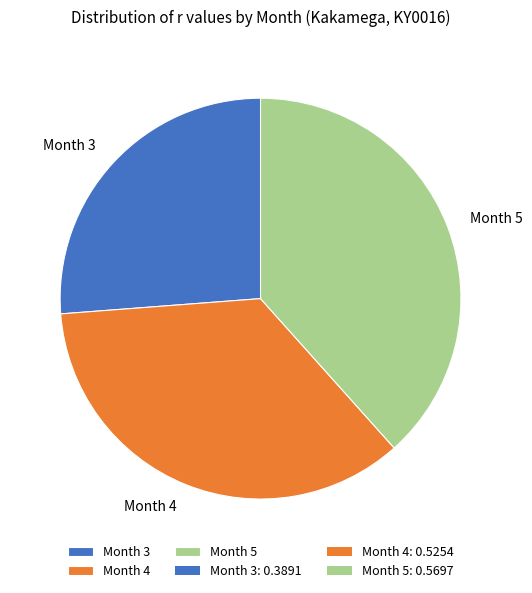

True or false: Month 4 accounts for 35% of the total.

True